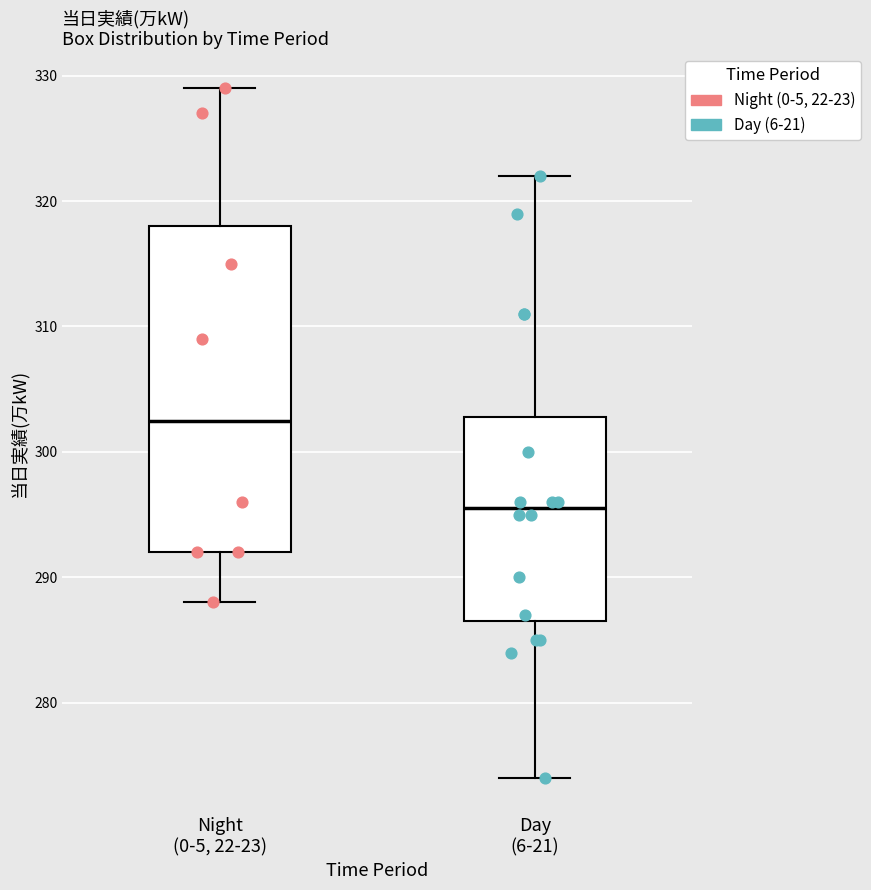

Where does the upper whisker of the box for Day (6-21) end on the y-axis? The values are not printed on the chart, so give them approximately, as read against the axis.

322